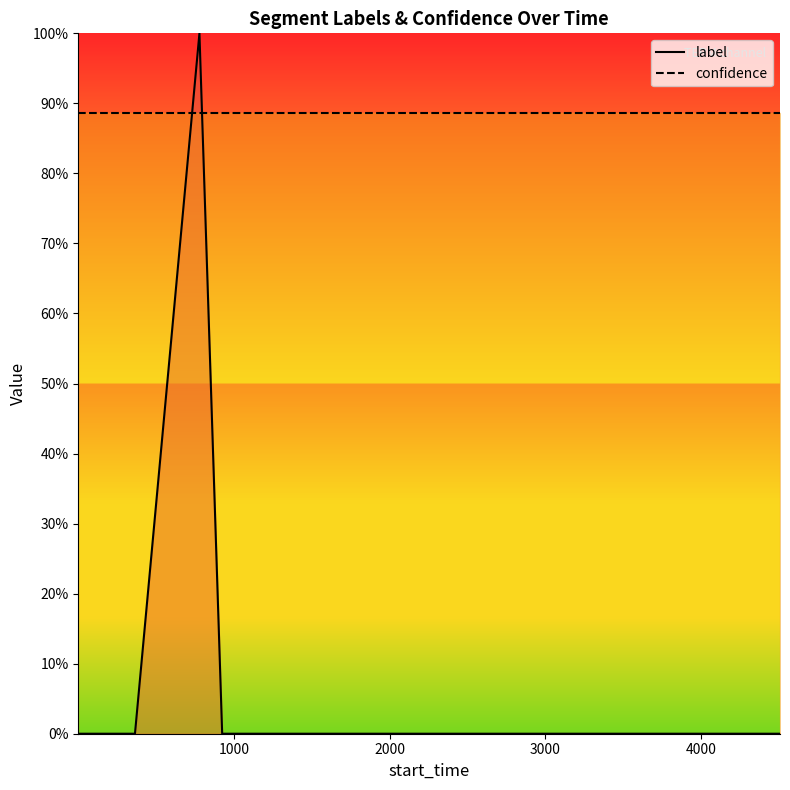

What is the sum of the confidence values at 3000 and 2000?

1.8